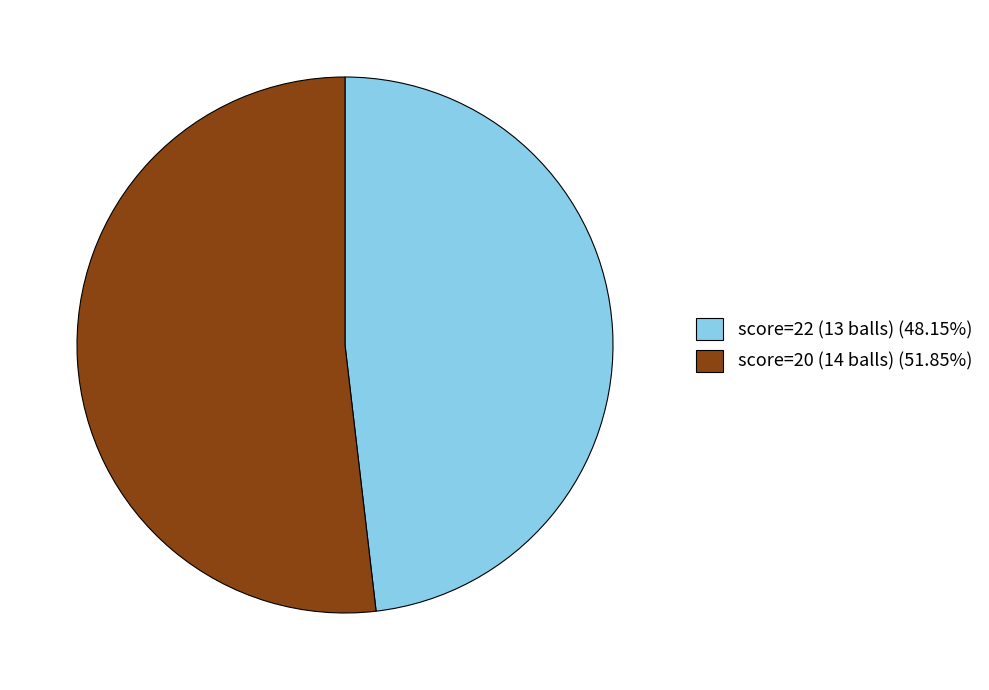

Is the sum of score=20 (14 balls) (51.85%) and score=22 (13 balls) (48.15%) greater than half?

Yes